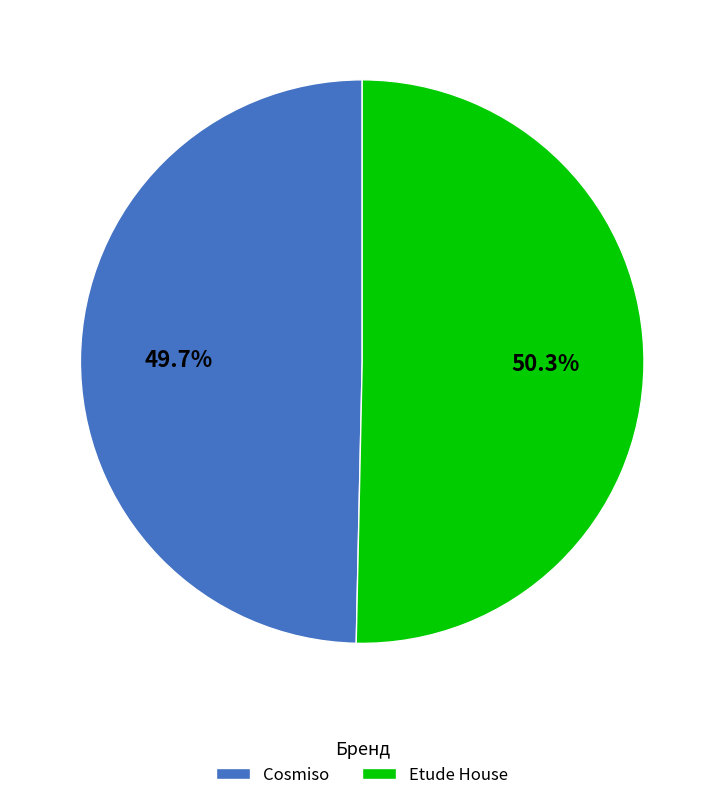

Is the sum of Etude House and Cosmiso greater than half?

Yes